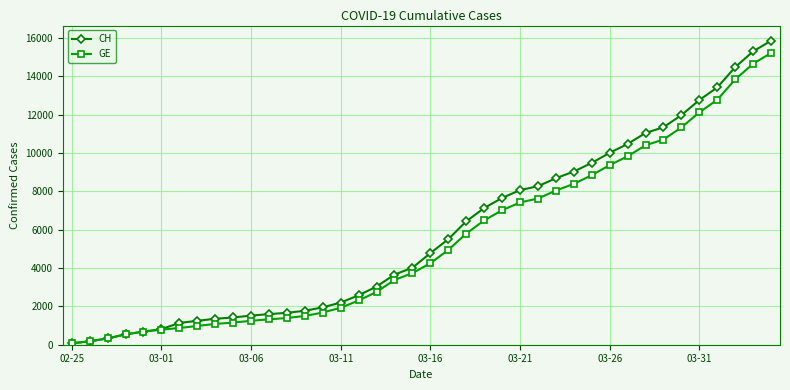

What is the maximum value shown in the chart?

15850